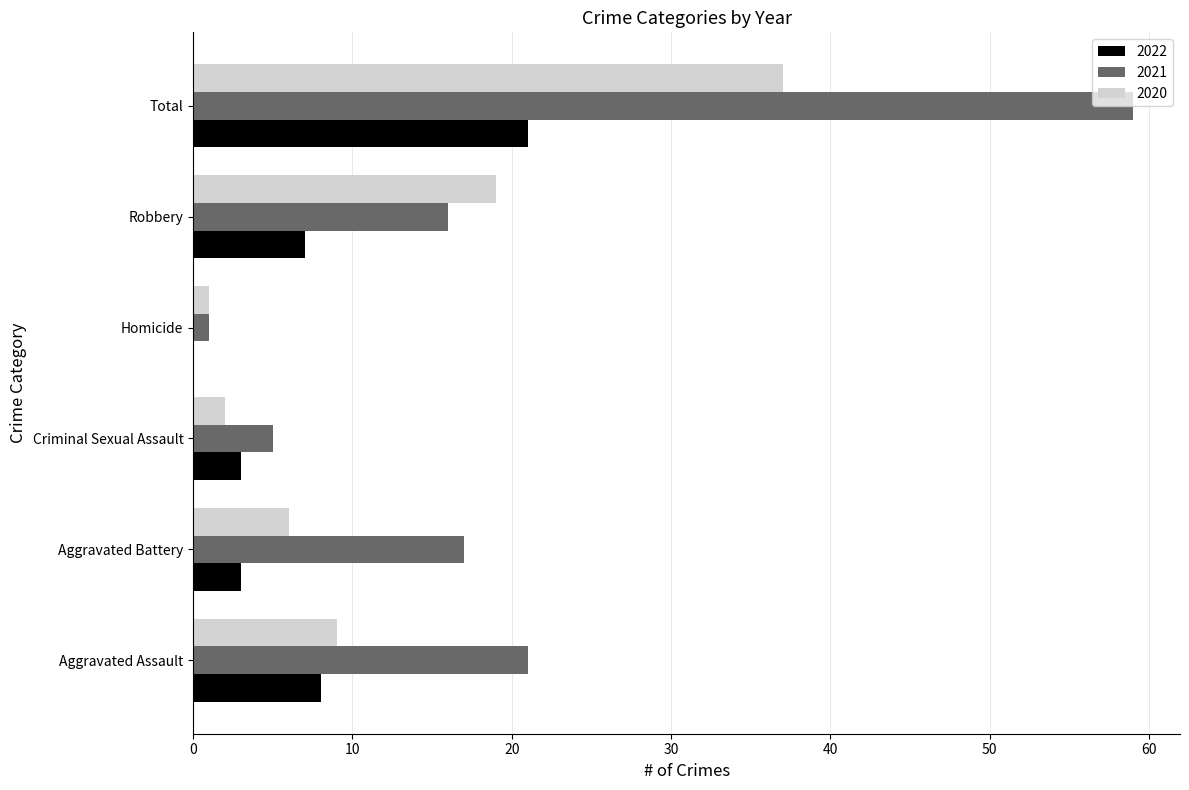

At which category does the chart reach its peak across all series?

Total